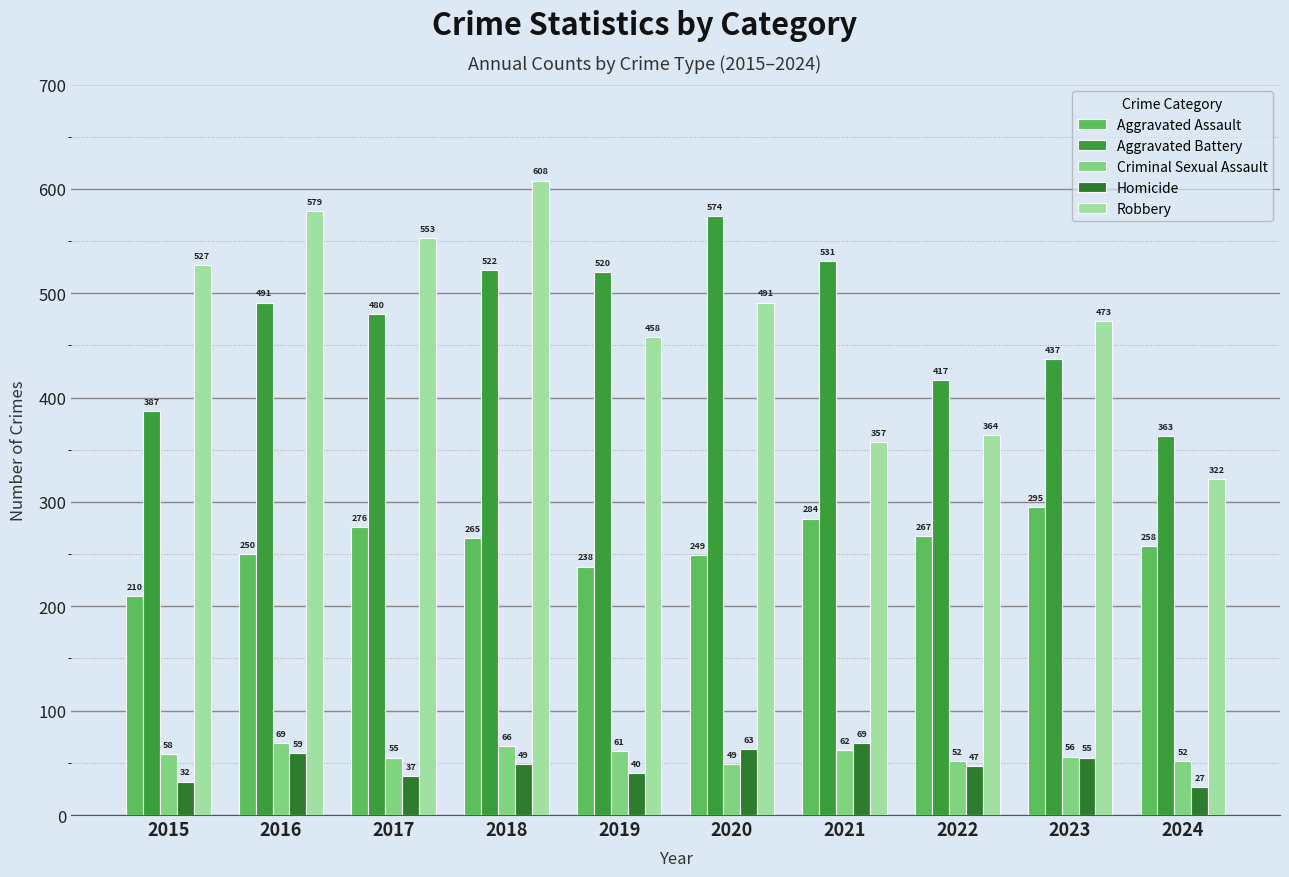

What is the sum of the Criminal Sexual Assault values at 2022 and 2024?

104